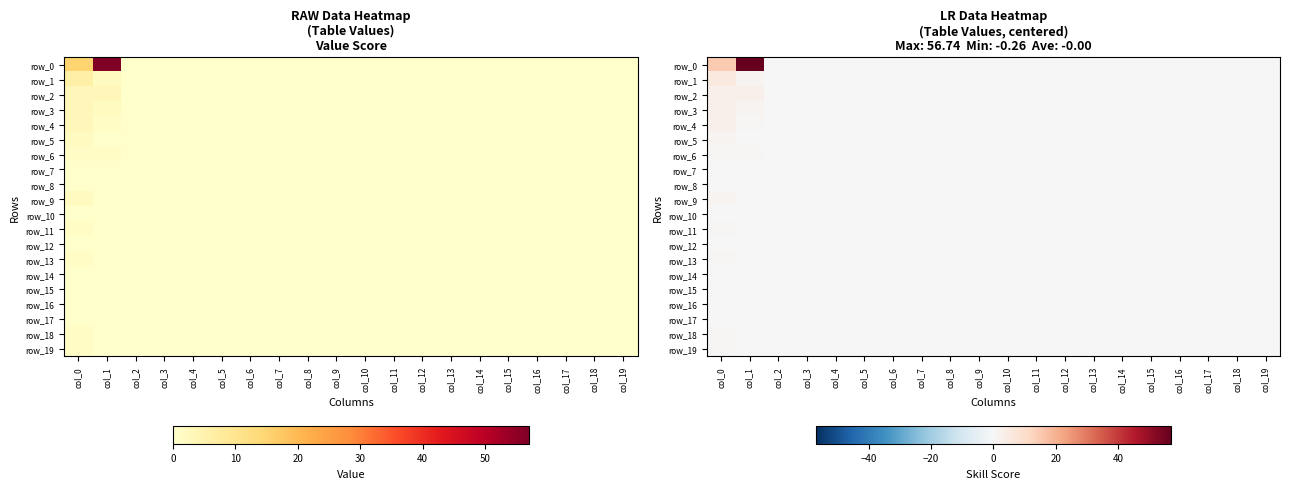

List the series in order of their peak value, highest first.

row_0, row_1, row_2, row_3, row_4, row_5, row_9, row_6, row_11, row_13, row_18, row_19, row_7, row_8, row_10, row_12, row_14, row_15, row_16, row_17